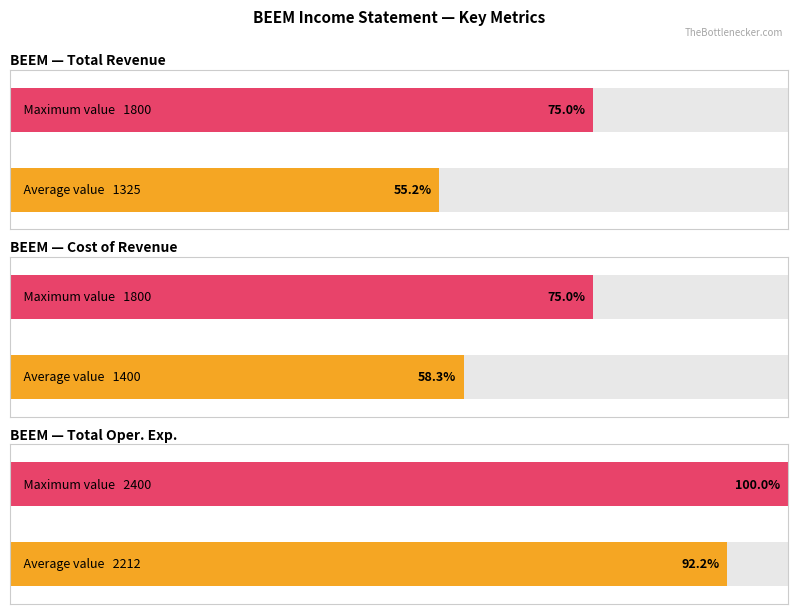

Is it true that Cost of Revenue equals 1400 at 2019-09-30?

True